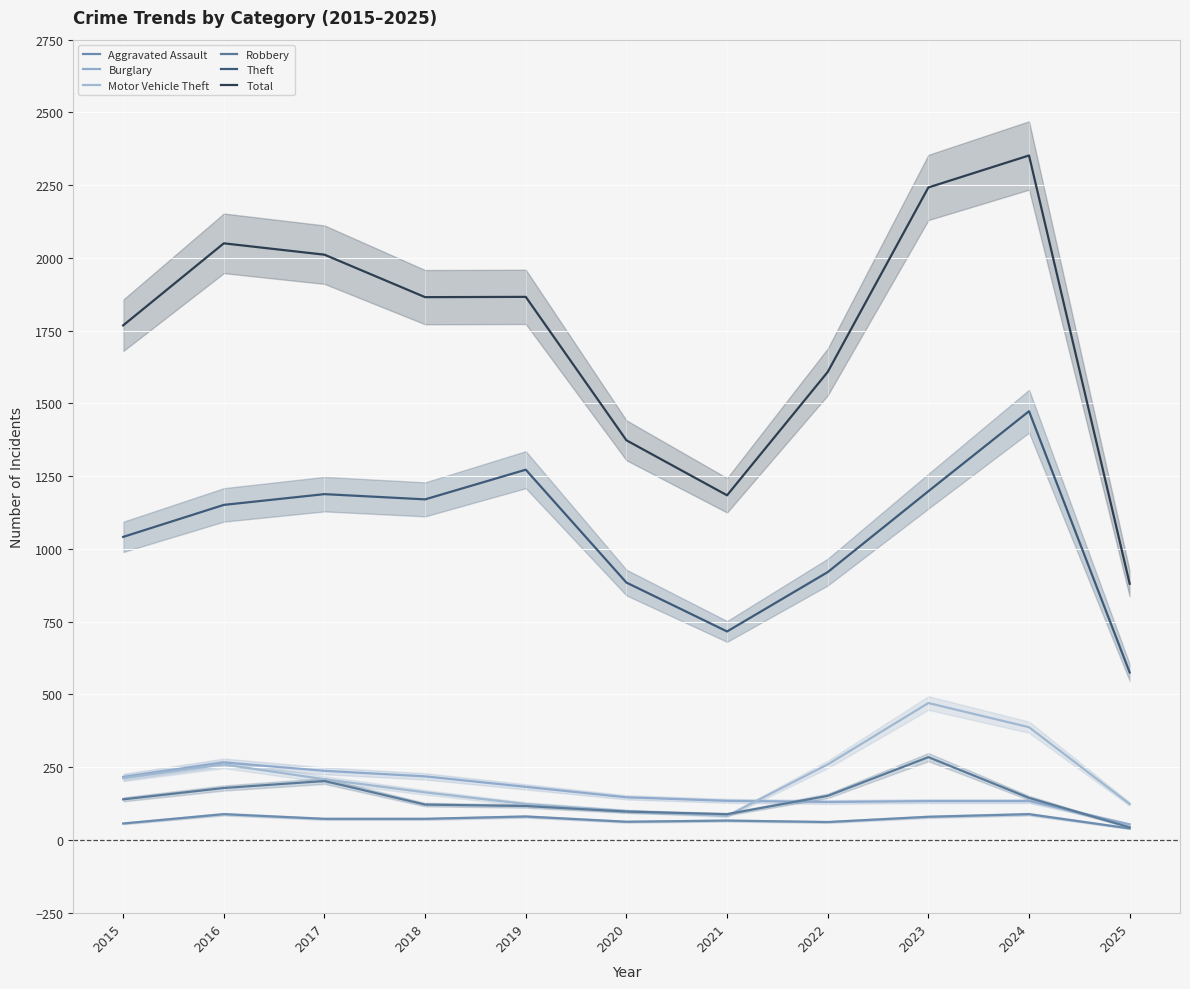

At which label does Robbery reach its peak?

2023